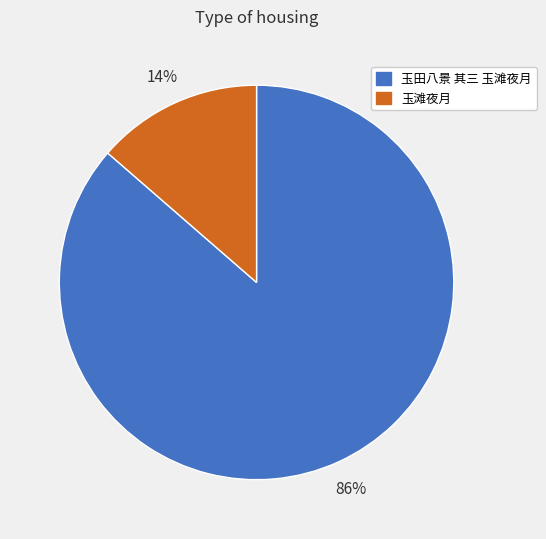

Which has a higher value, 玉滩夜月 or 玉田八景 其三 玉滩夜月?

玉田八景 其三 玉滩夜月